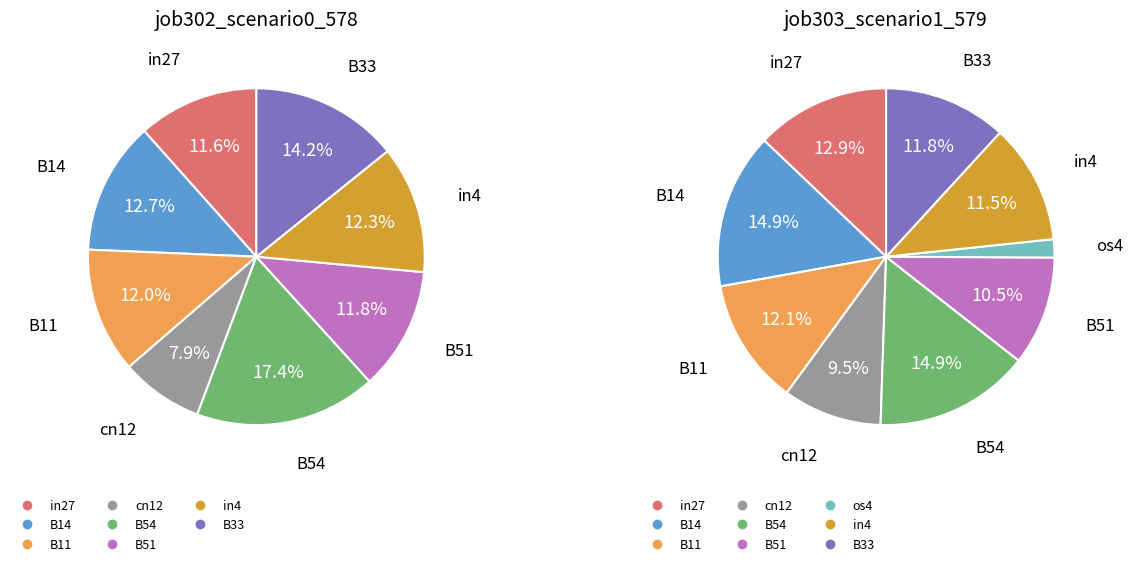

What is the largest slice in the pie chart?

B14